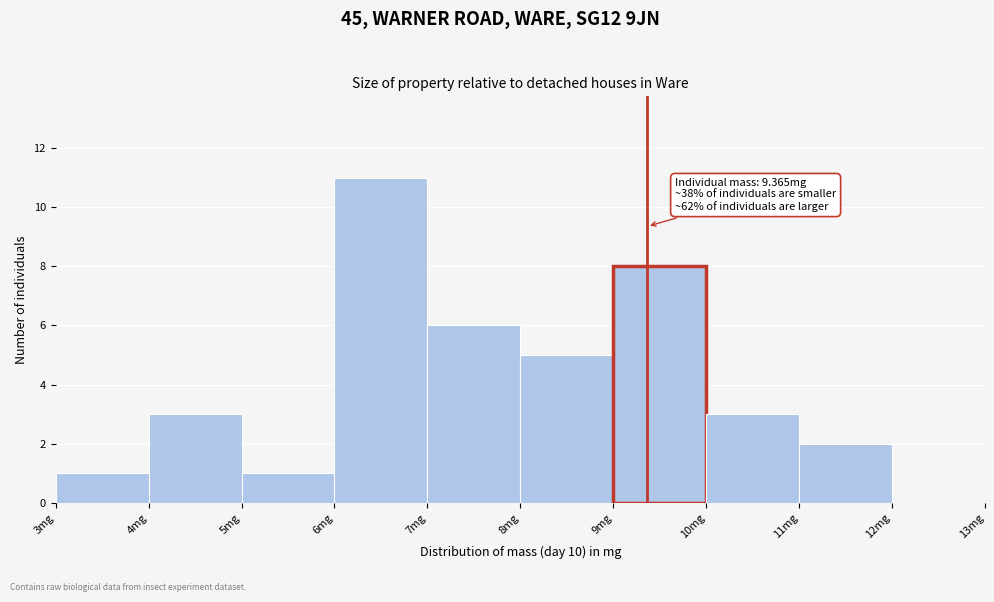

Over which range of the x-axis is the bar tallest?

6 to 7